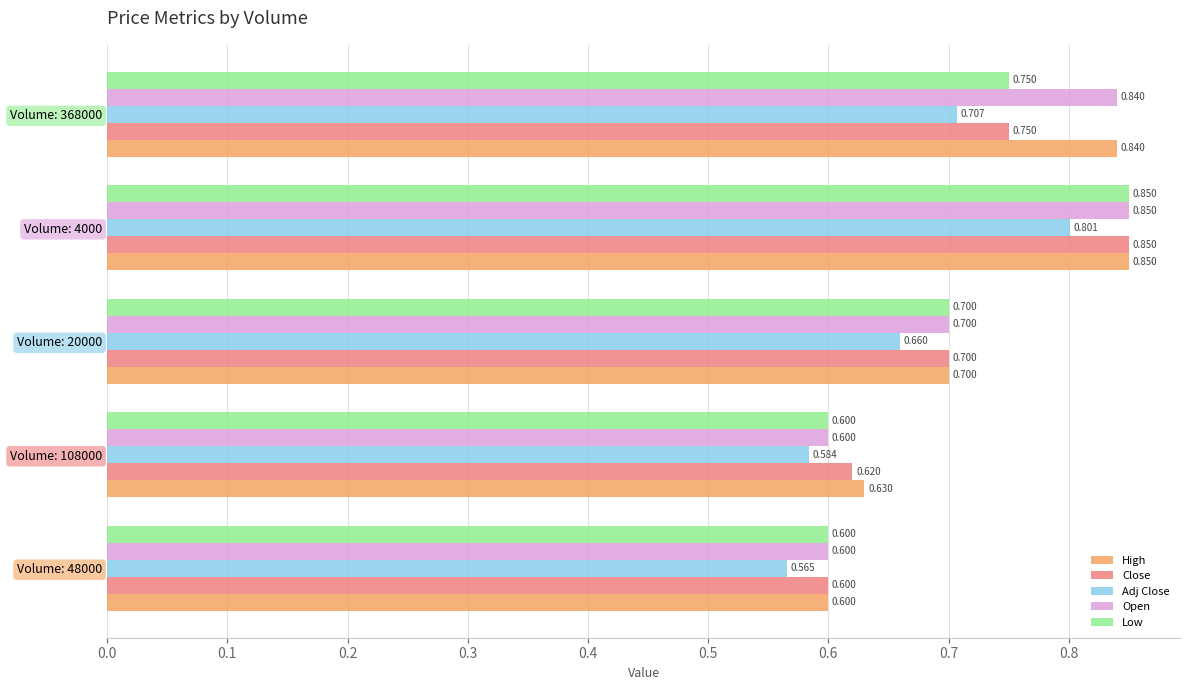

Which series has the largest total across all categories?

High